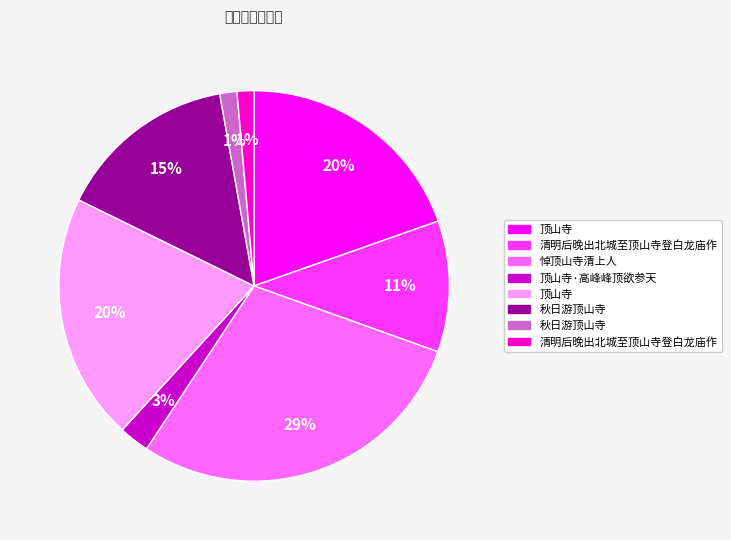

Does any single category account for the majority?

No